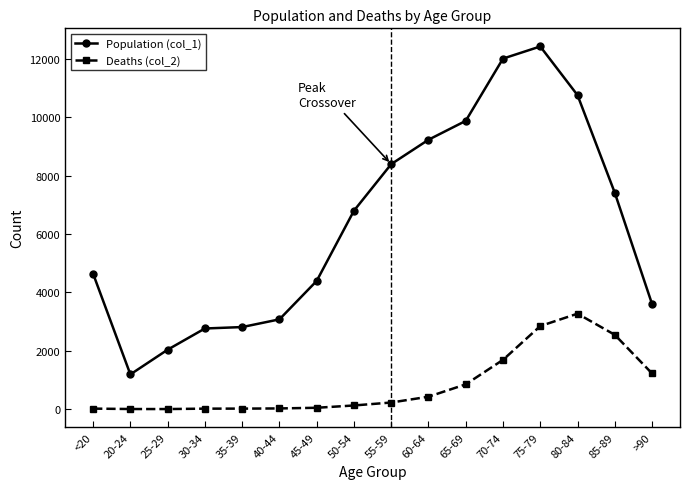

Where is the first local minimum for Population (col_1)?

20-24